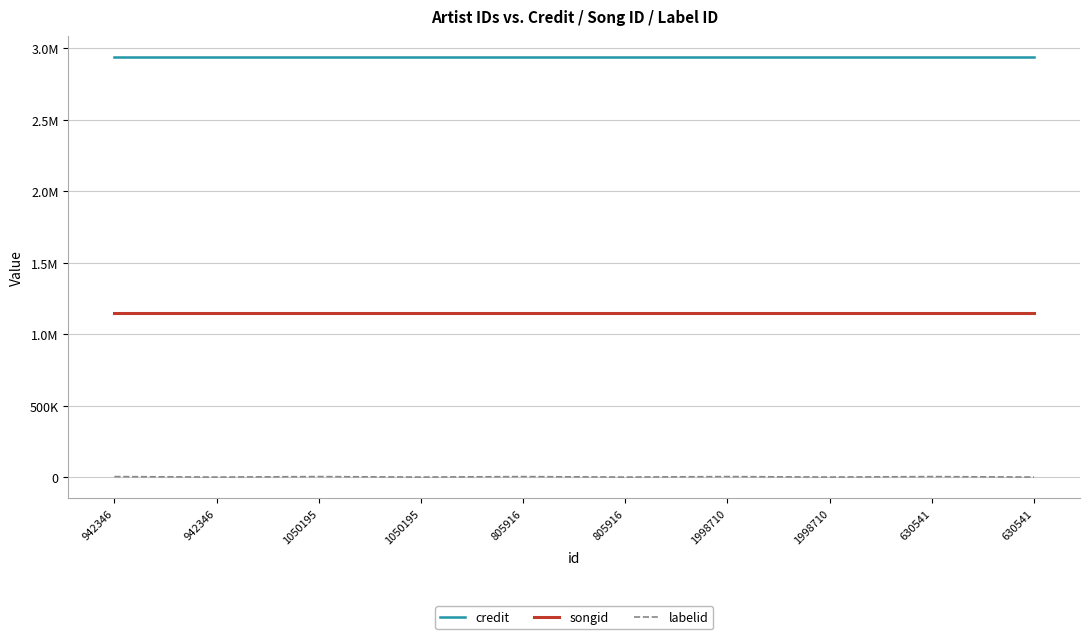

What are all the series names shown in the legend?

credit, songid, labelid